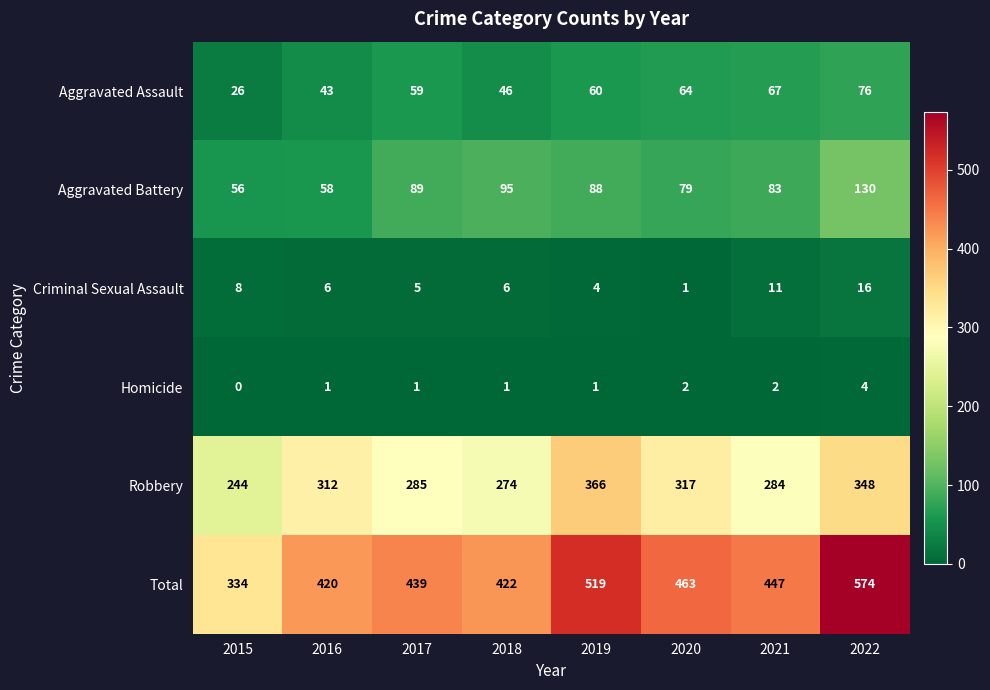

Which series has the largest total across all categories?

Total